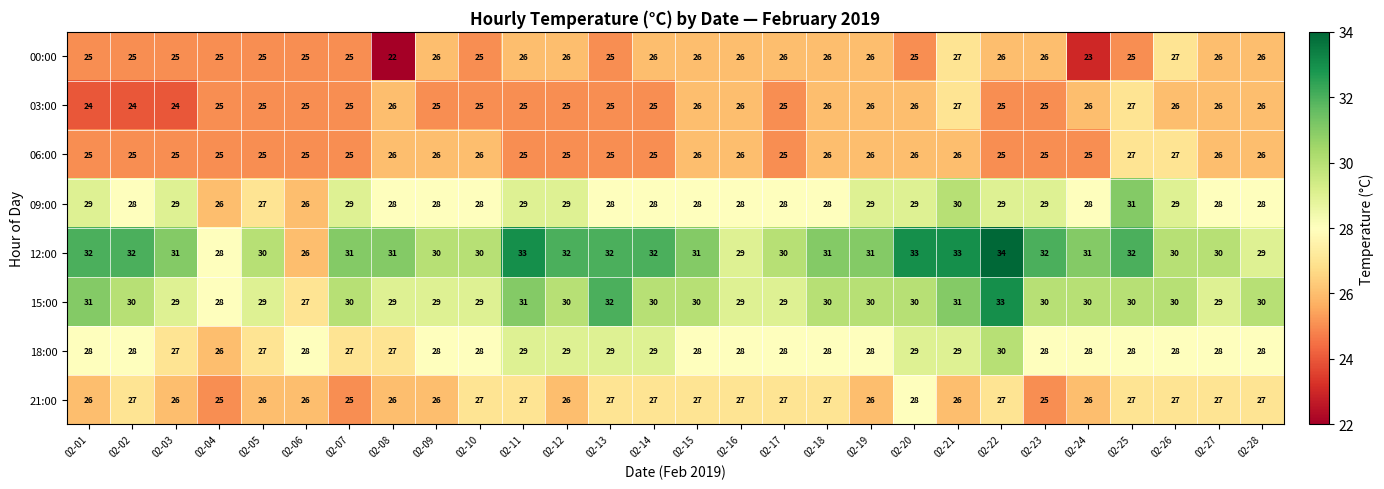

How many 03:00 values are between 25 and 26?

23